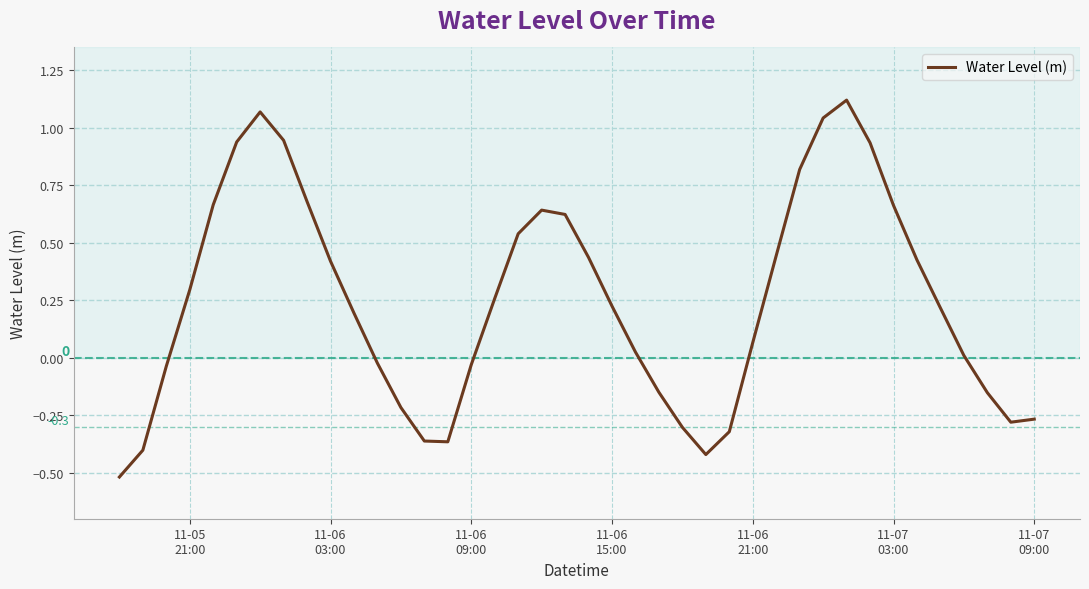

Is this an area chart (filled region under the line)?

No